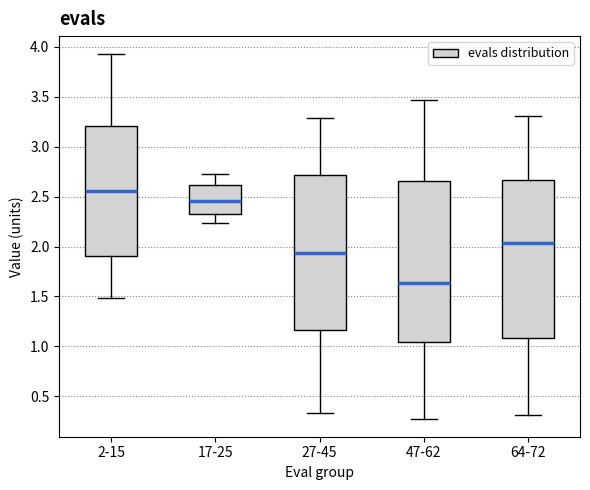

Which box's median line is the lowest?

47-62